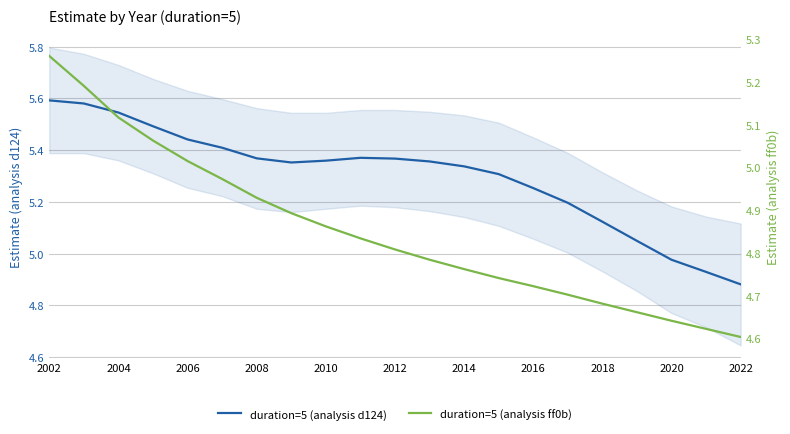

Reading left to right, what are all the values shown in this chart?

duration=5 (analysis d124): 5.6	5.6	5.5	5.5	5.4	5.4	5.4	5.4	5.4	5.4	5.4	5.4	5.3	5.3	5.3	5.2	5.1	5.0	5.0	4.9	4.9
duration=5 (analysis ff0b): 5.3	5.2	5.1	5.1	5.0	5.0	4.9	4.9	4.9	4.8	4.8	4.8	4.8	4.7	4.7	4.7	4.7	4.7	4.6	4.6	4.6